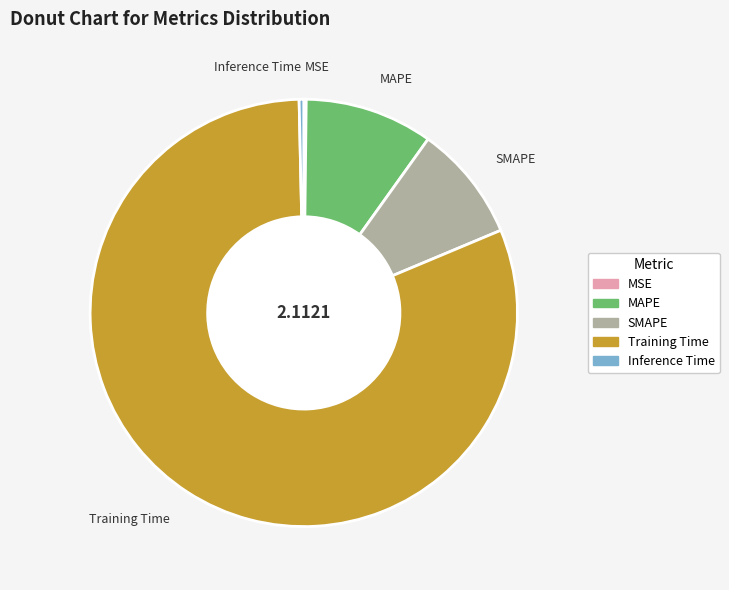

Which slice is the largest?

Training Time